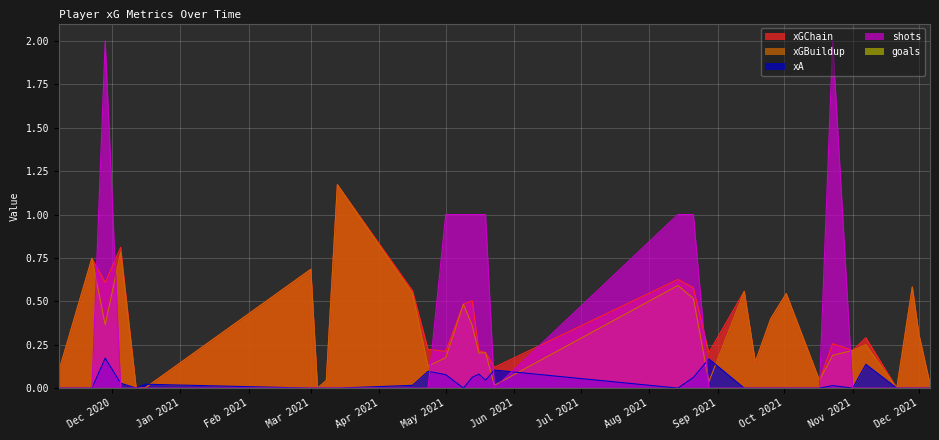

True or false: xGBuildup and xGChain intersect in this chart.

False